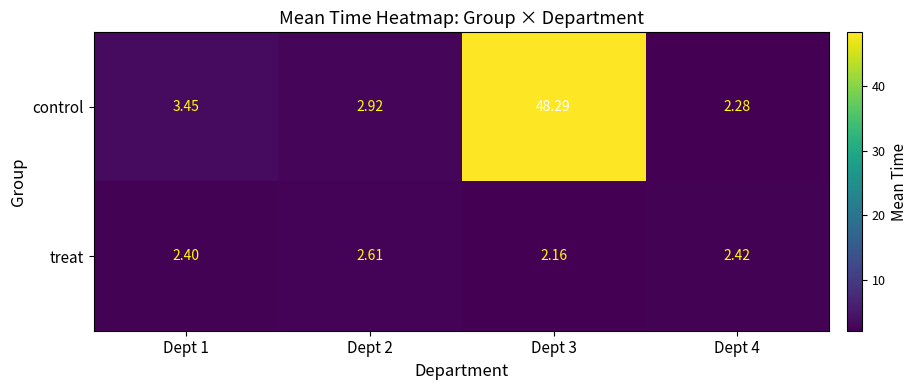

Rank the series at Dept 2 from highest to lowest value.

control, treat